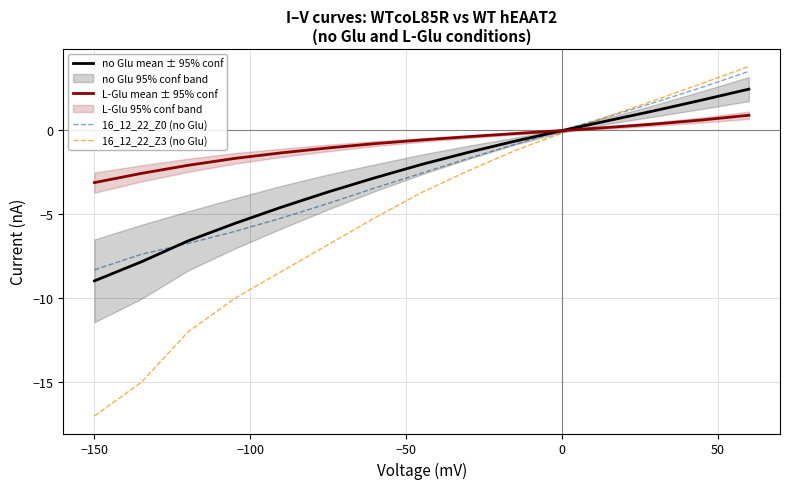

True or false: 16_12_22_Z0 (no Glu) has more than 2 points higher than both neighbors.

False